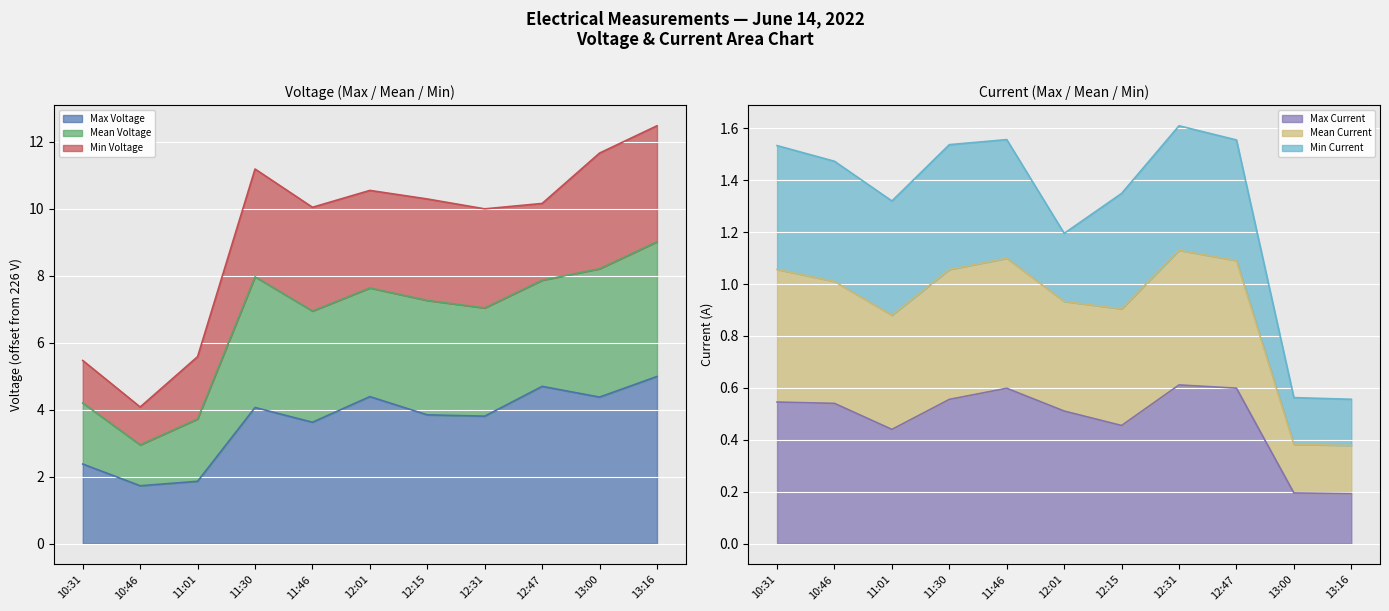

What is the highest value of the Max Voltage series?

5.0